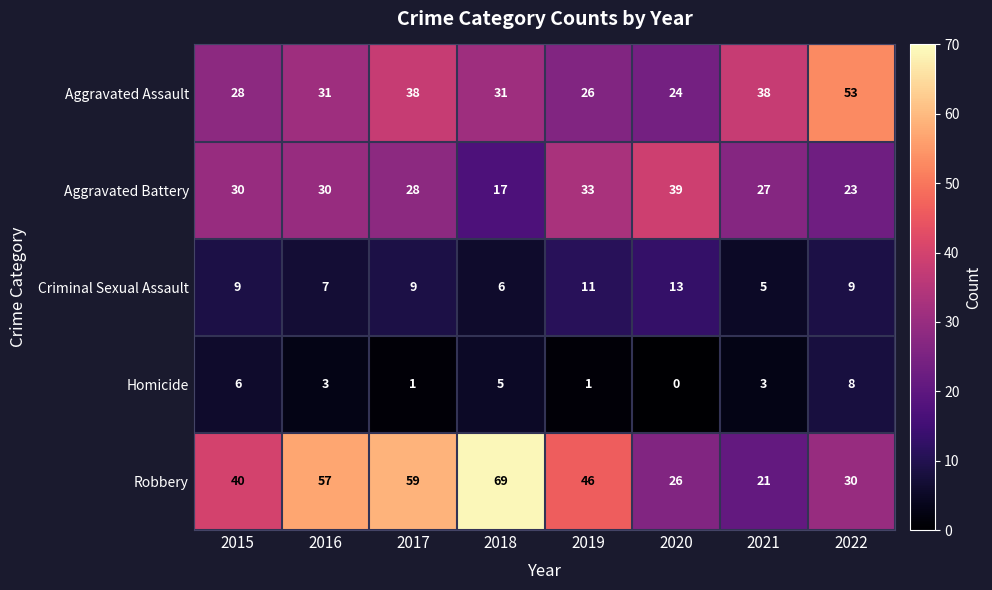

Which category has the lowest value in the Robbery series?

2021